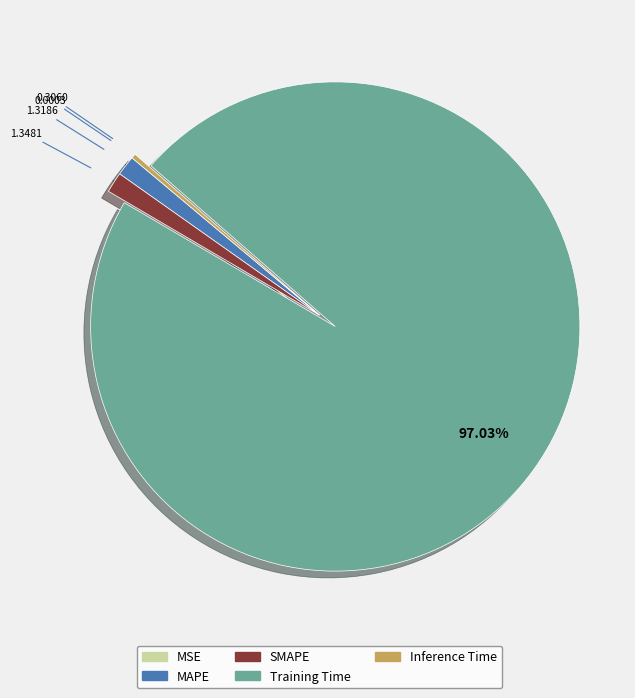

Combined, do SMAPE and Inference Time account for over 50%?

No